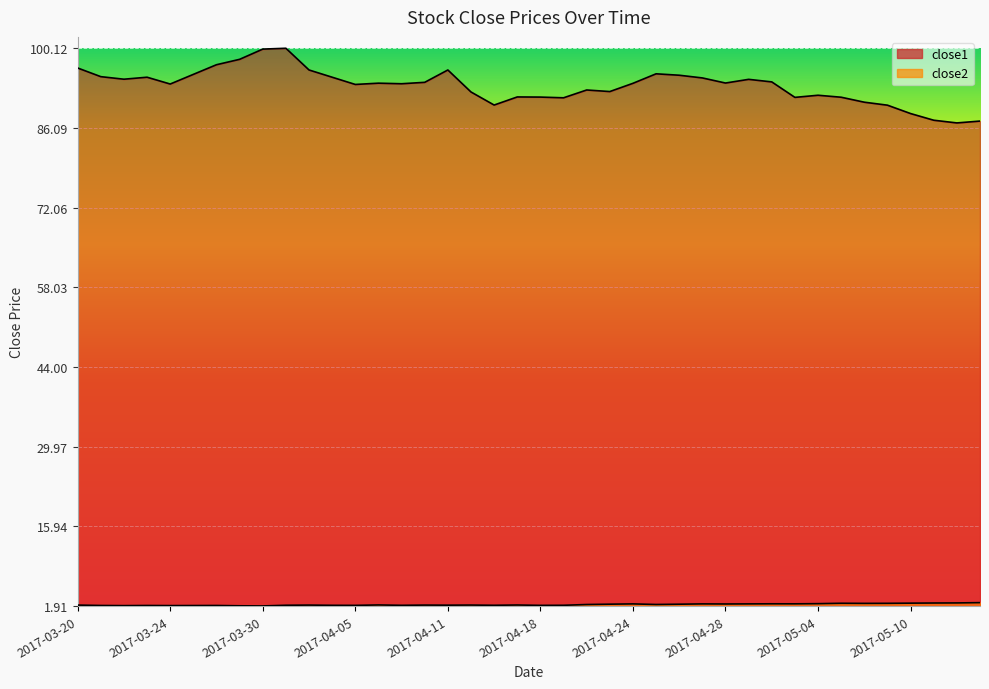

The value of close1 at 2017-04-20 is 92.8. True or false?

True